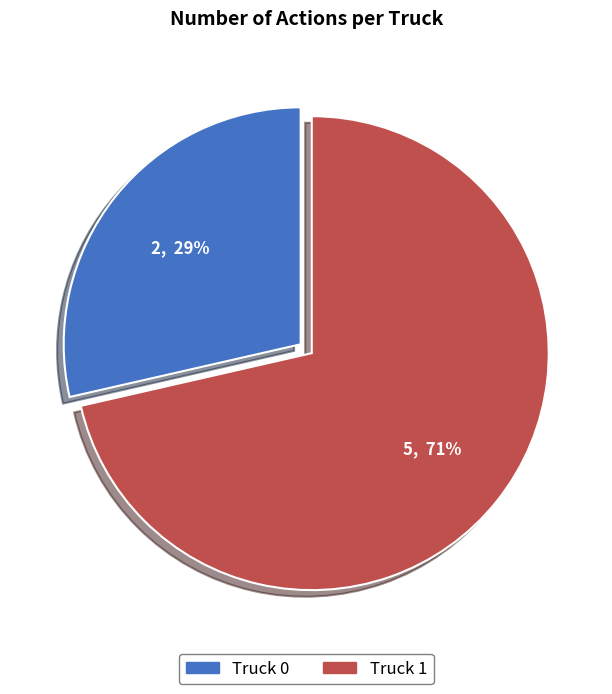

How many segments does this pie chart have?

2